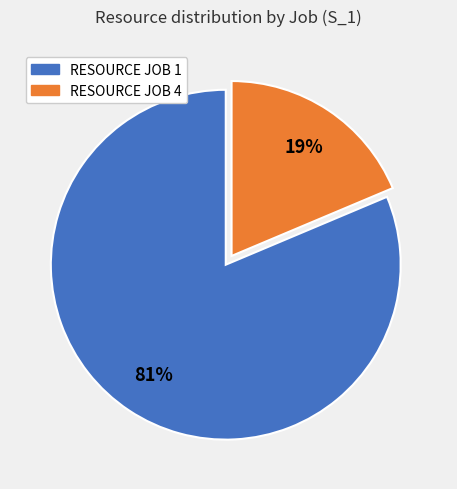

True or false: RESOURCE JOB 4 accounts for 19% of the total.

True